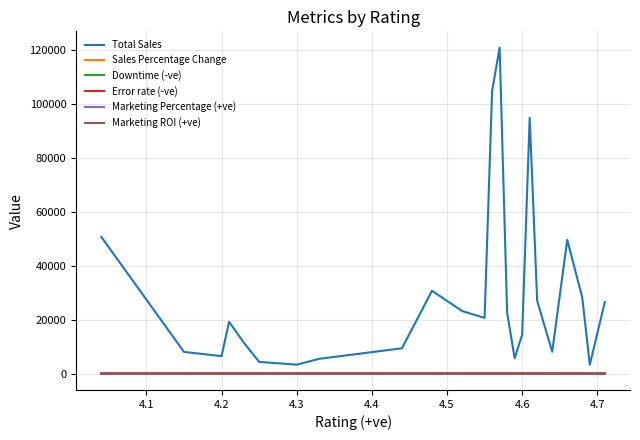

After their last crossing, which series has the higher values: Marketing Percentage (+ve) or Downtime (-ve)?

Marketing Percentage (+ve)